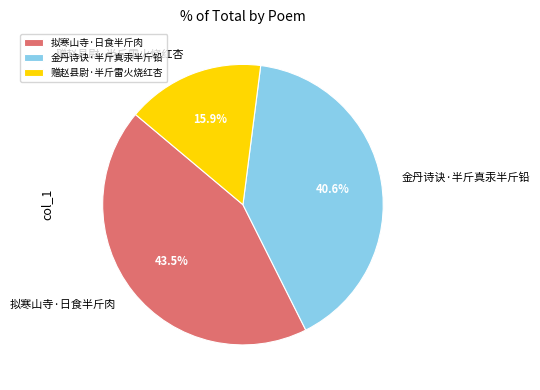

What is the smallest slice in the pie chart?

赠赵县尉·半斤雷火烧红杏